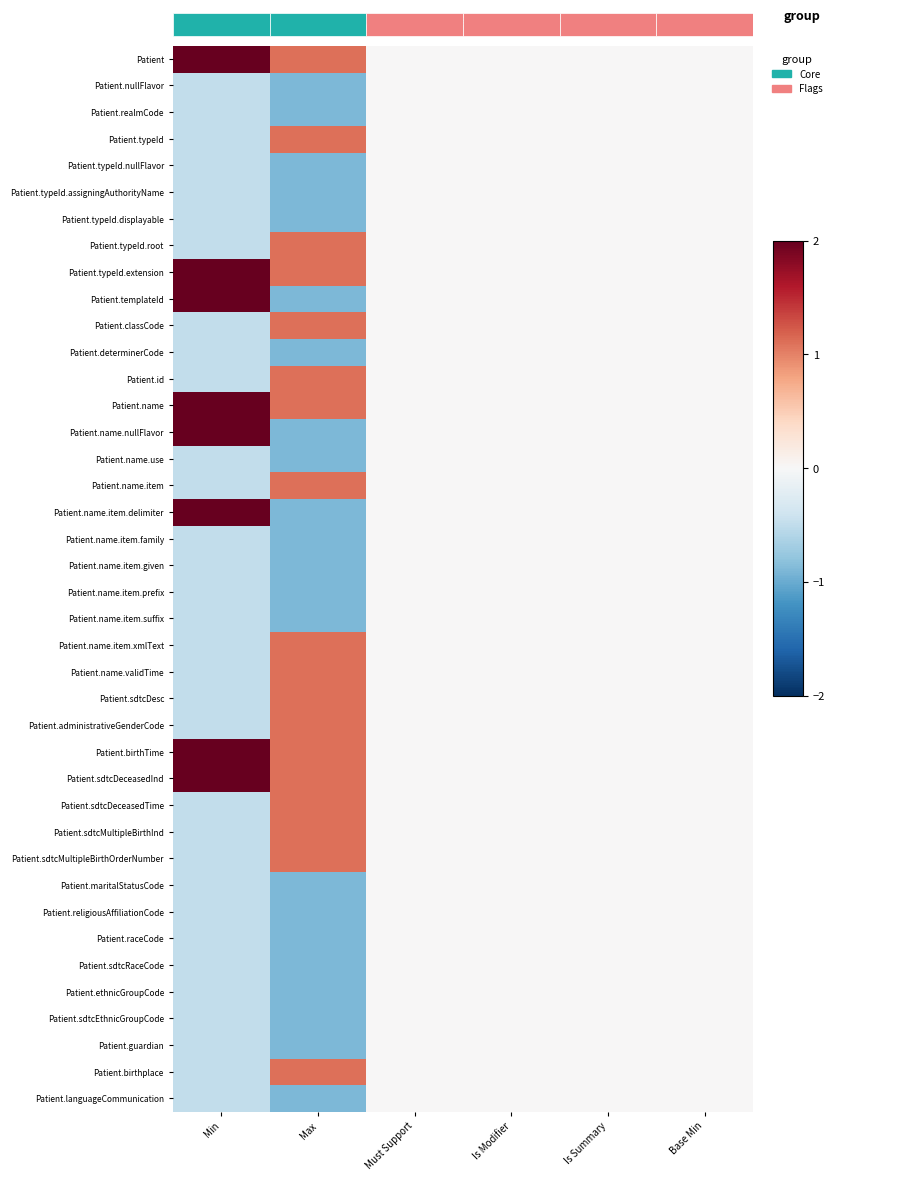

Which series has the largest total across all categories?

Patient